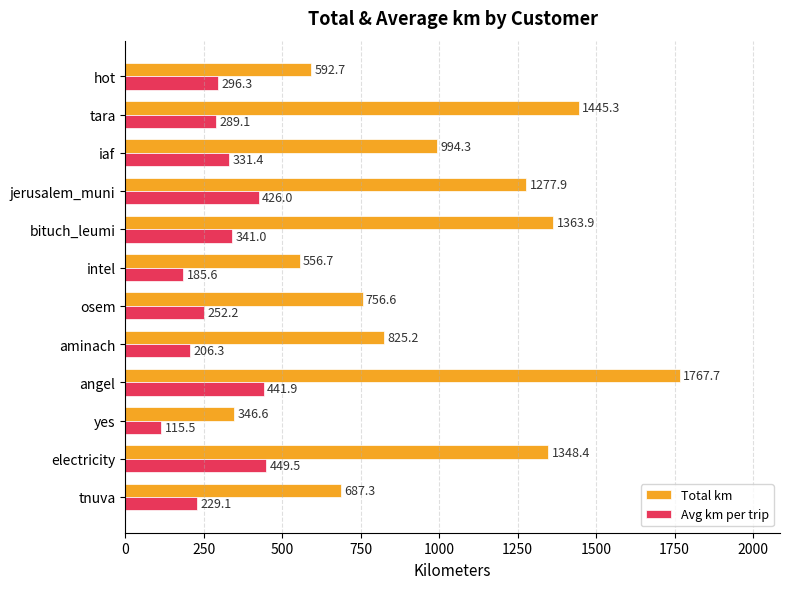

Where is Avg km per trip nearest to the value 282?

tara